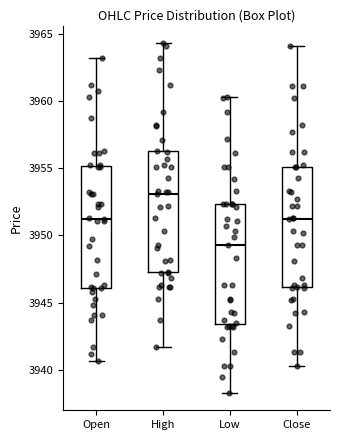

Which box's median line is the highest?

High